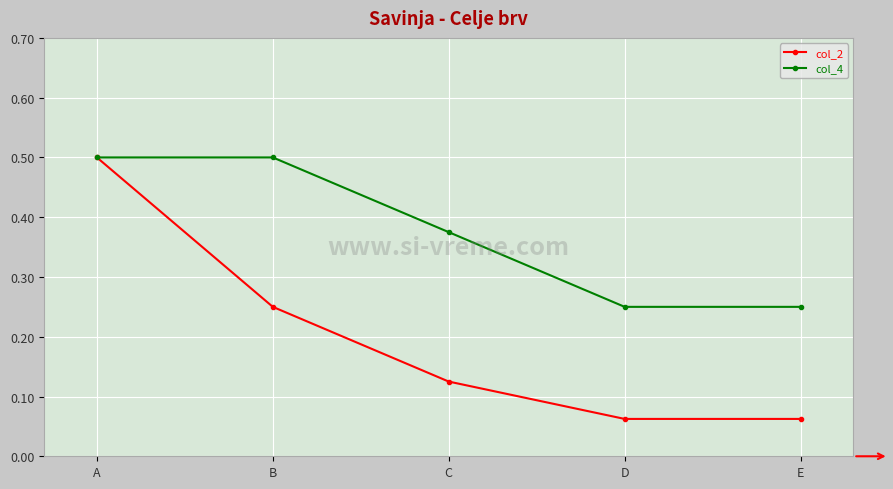

True or false: col_2 has more than 0 points higher than both neighbors.

False